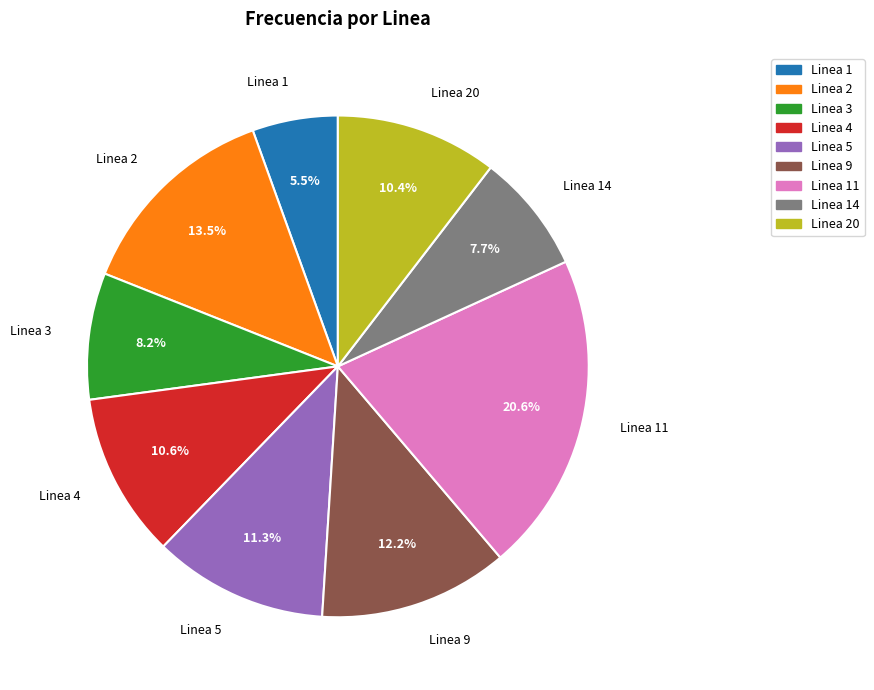

Between Linea 11 and Linea 2, which is larger?

Linea 11